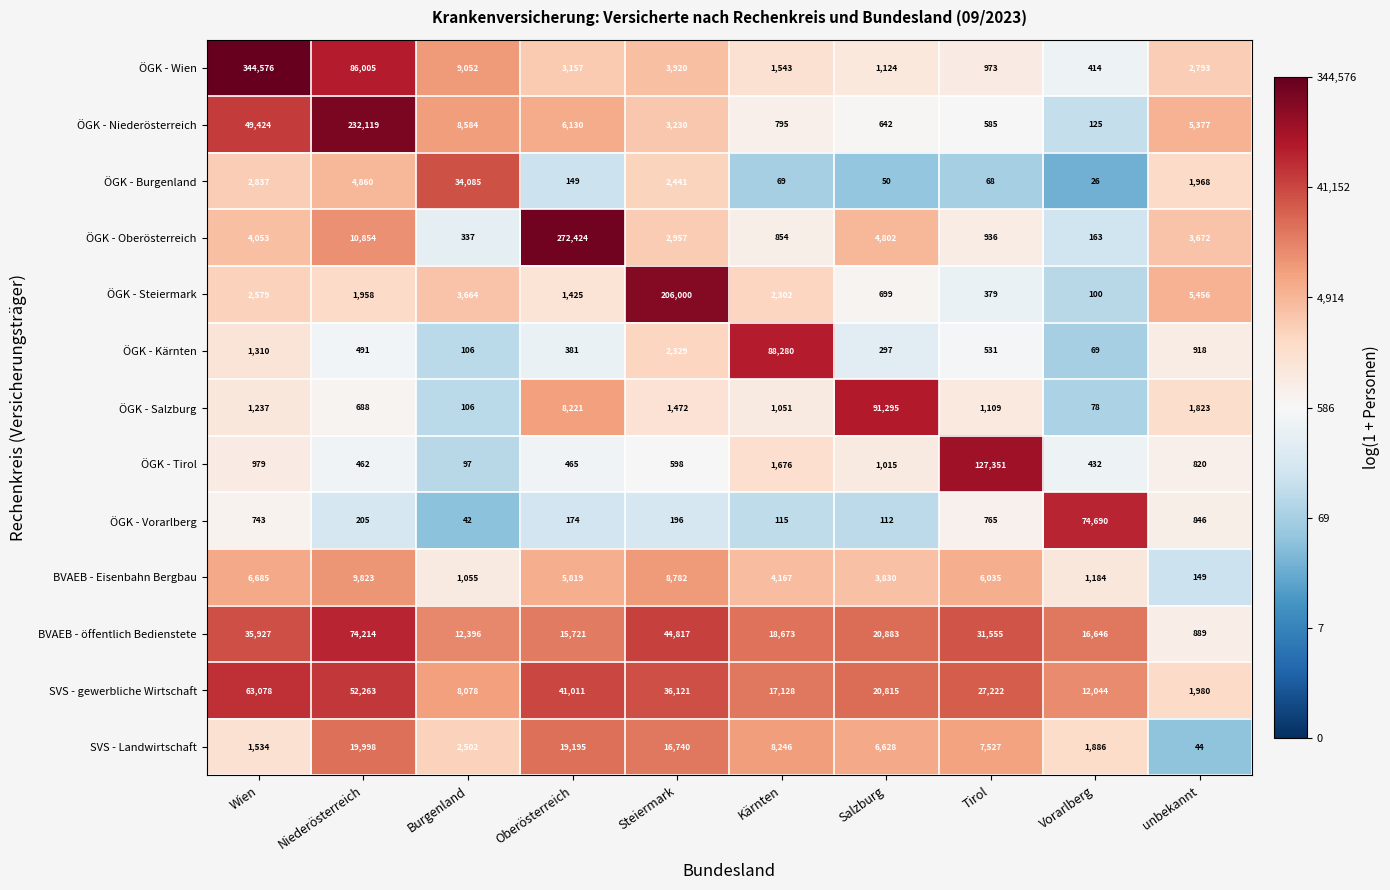

At how many categories does at least one series exceed 211386?

3